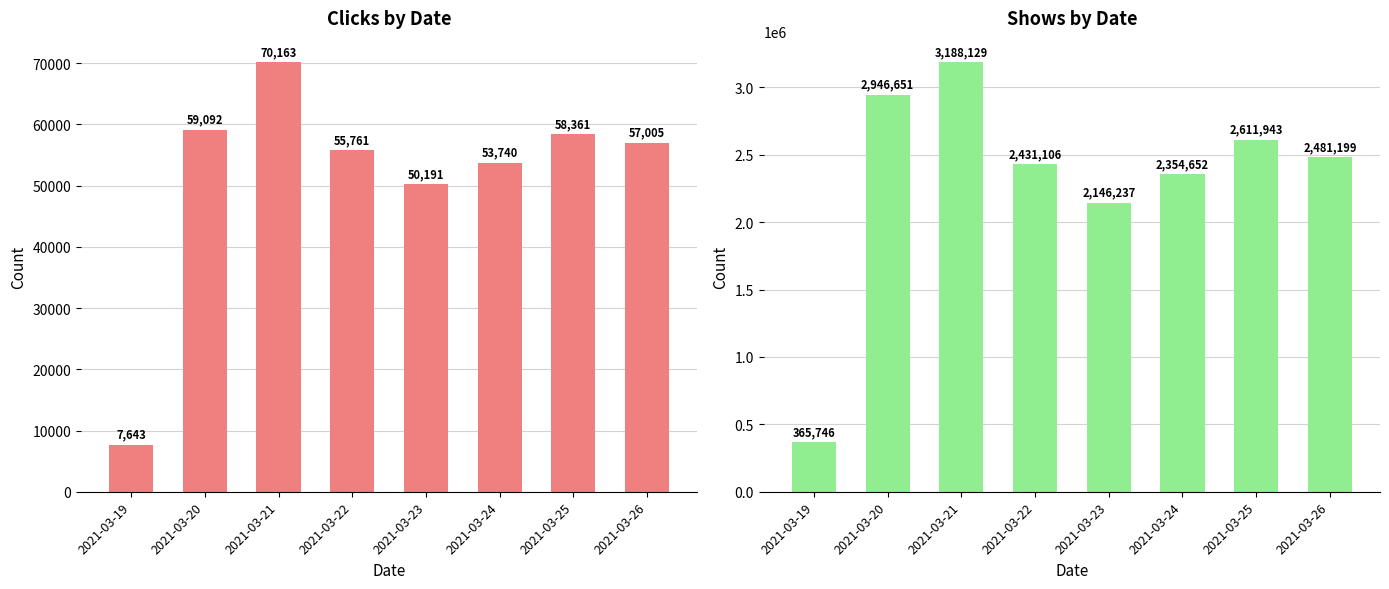

At which label does col_1 first exceed 57005?

2021-03-20